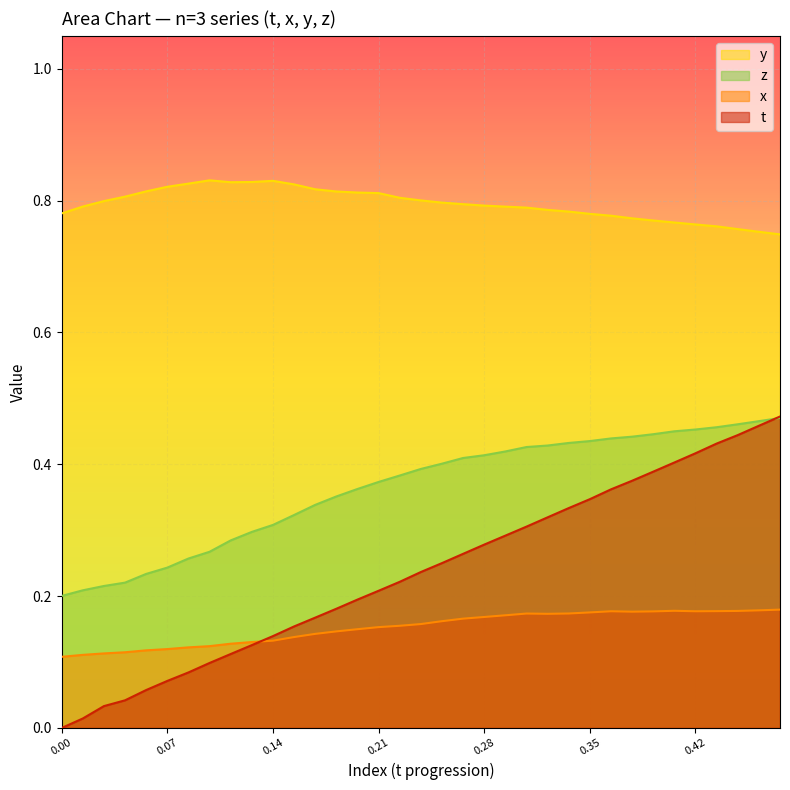

True or false: y has a value of 1.2 at 22.

False